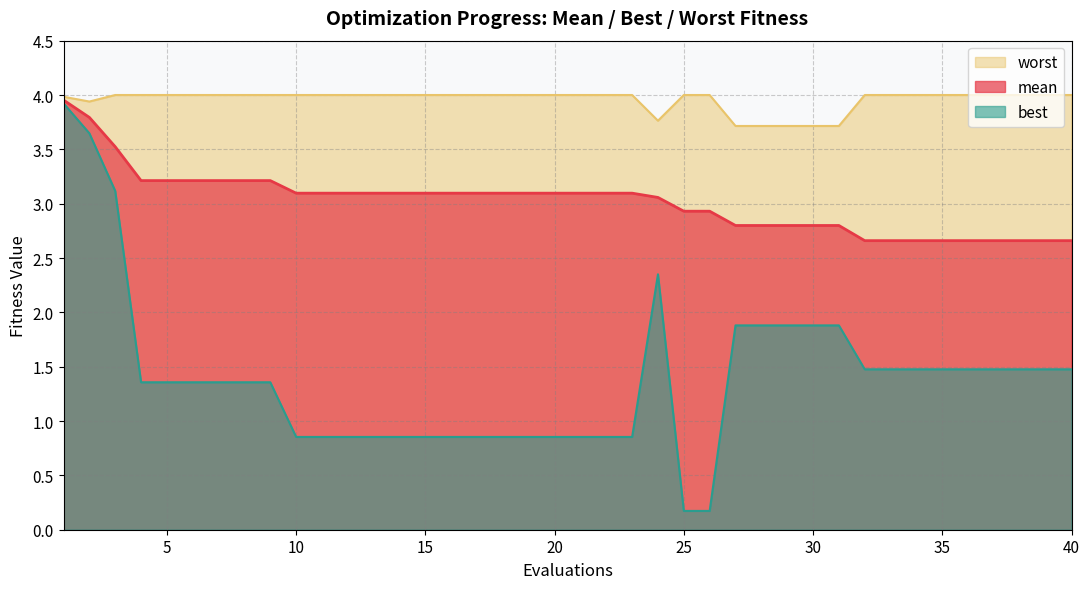

True or false: worst has a value of 1.5 at 23.

False